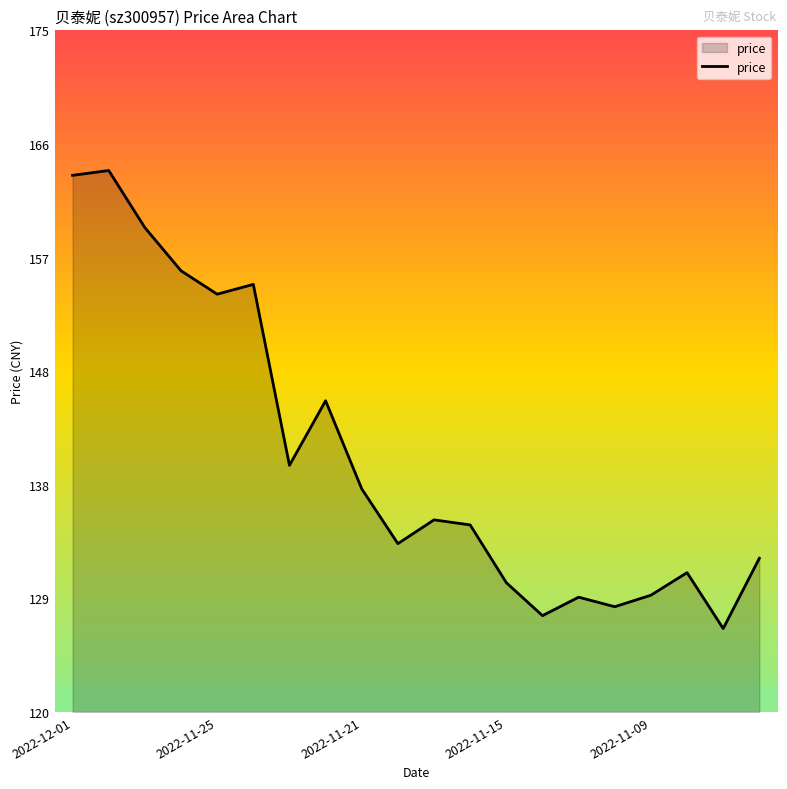

What is the maximum value shown in the chart?

163.7